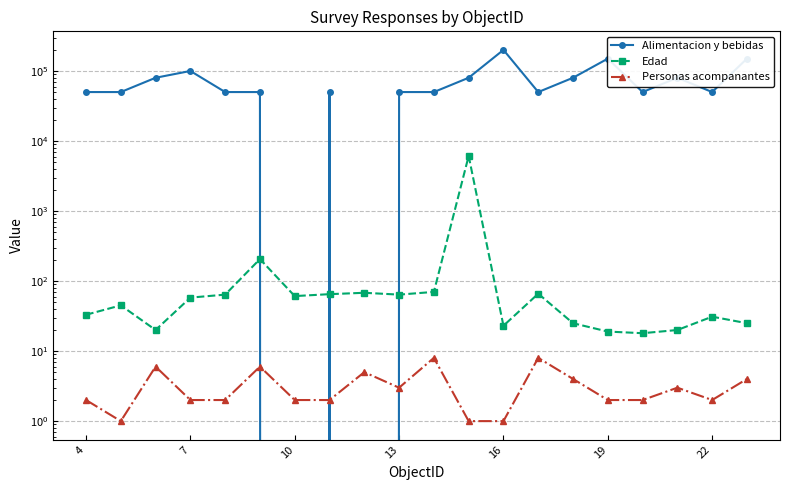

Count the Personas acompanantes values in the range 2 to 5.

13